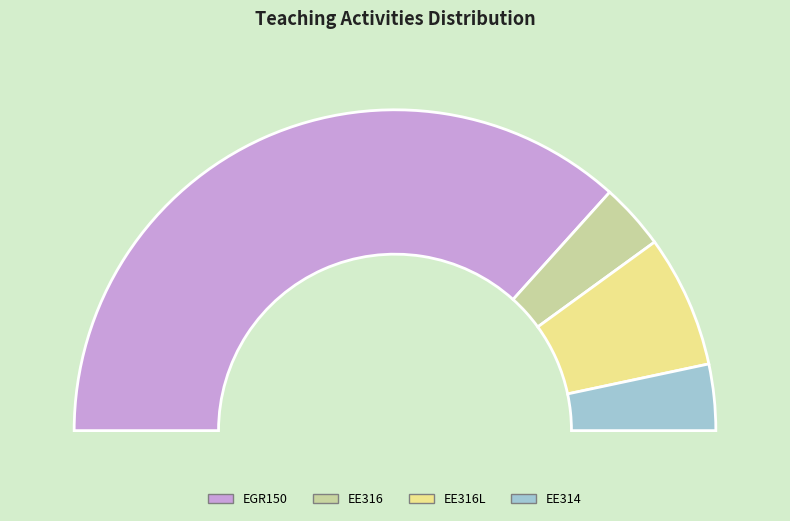

Which category has the biggest portion of the pie?

EGR150 - Computer Meth in Engineering